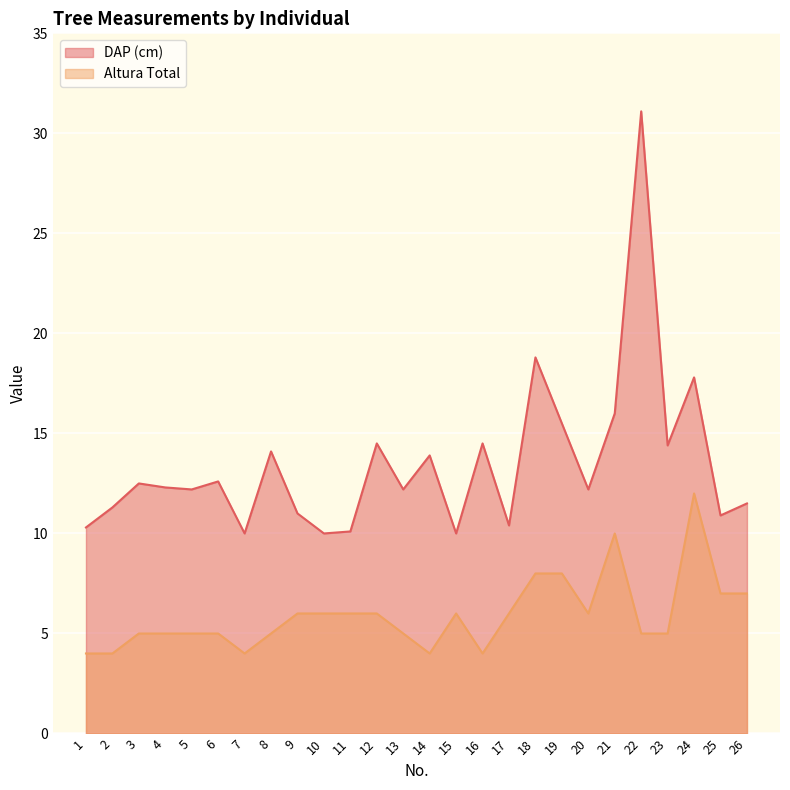

True or false: Altura Total and DAP (cm) cross at least once.

False